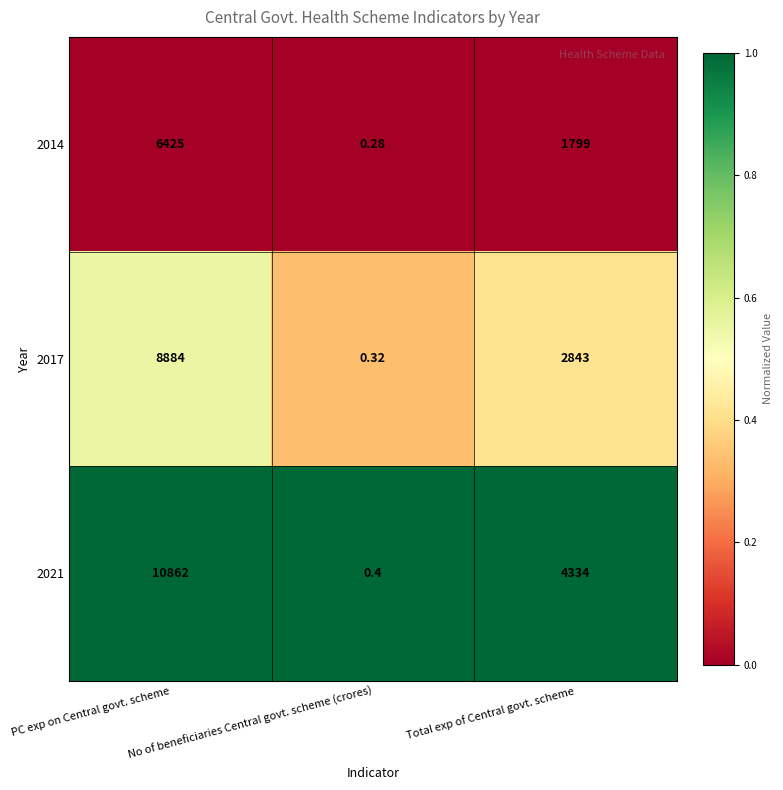

At which category is the sum across all series the highest?

PC exp on Central govt. scheme